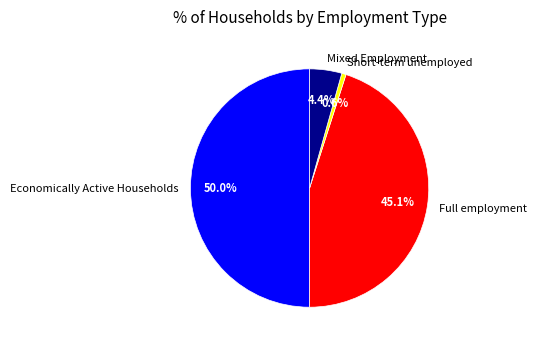

Is Mixed Employment the majority of the pie?

No